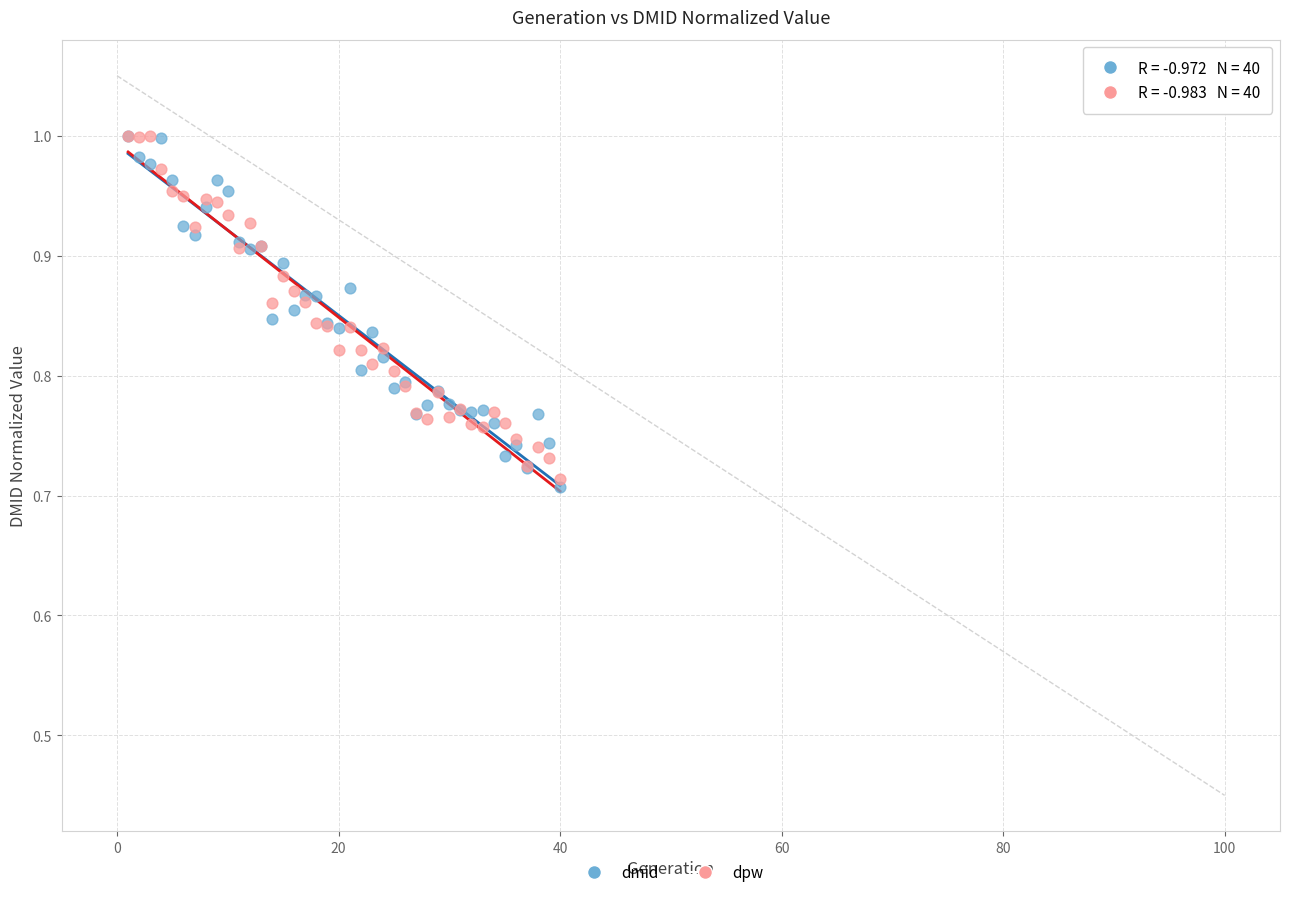

Which series has the widest spread of Y values?

dmid